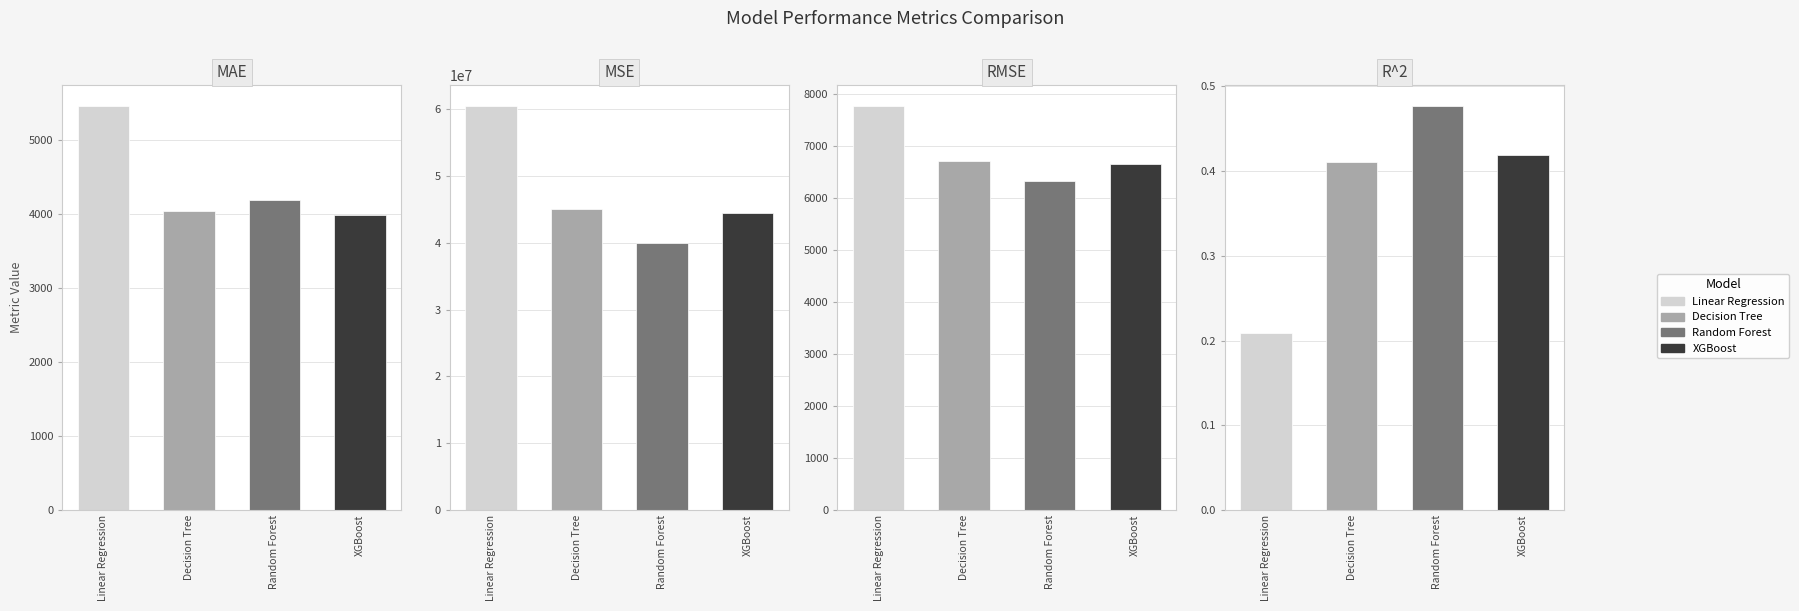

True or false: R^2 has a value of 0.8 at Random Forest.

False